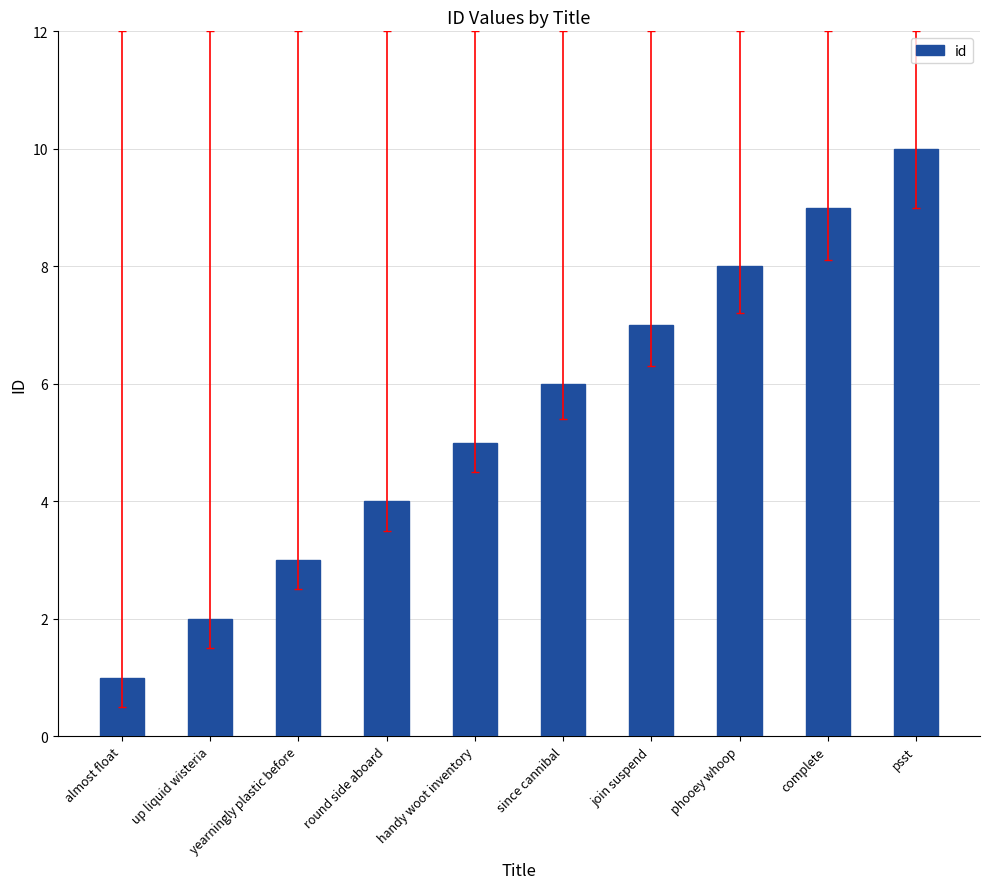

Does the chart contain any negative values?

No